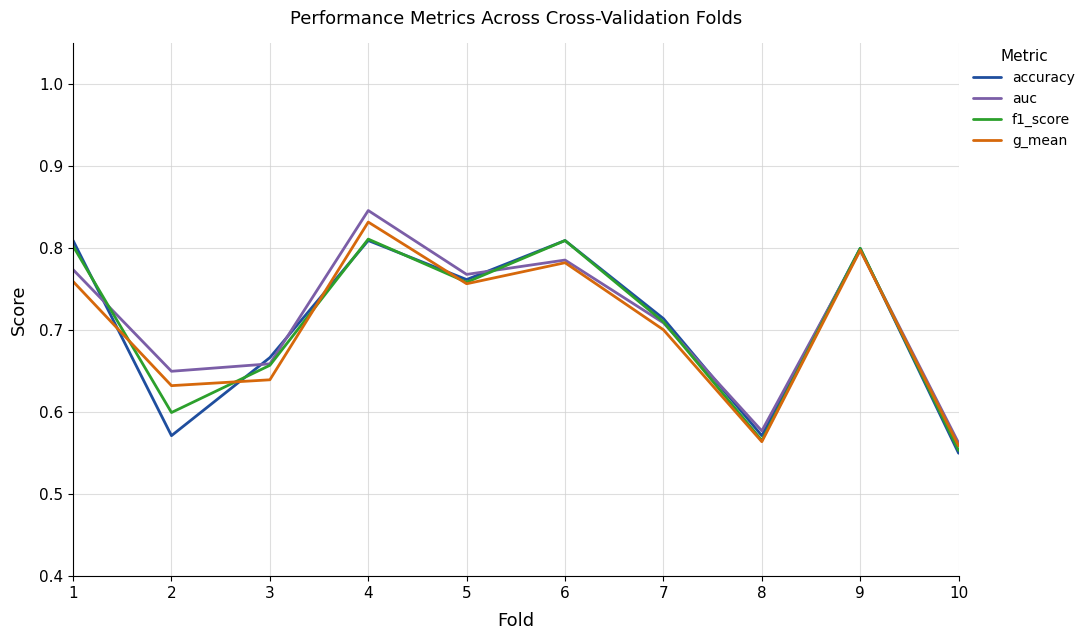

At which label is accuracy closest to 0?

10